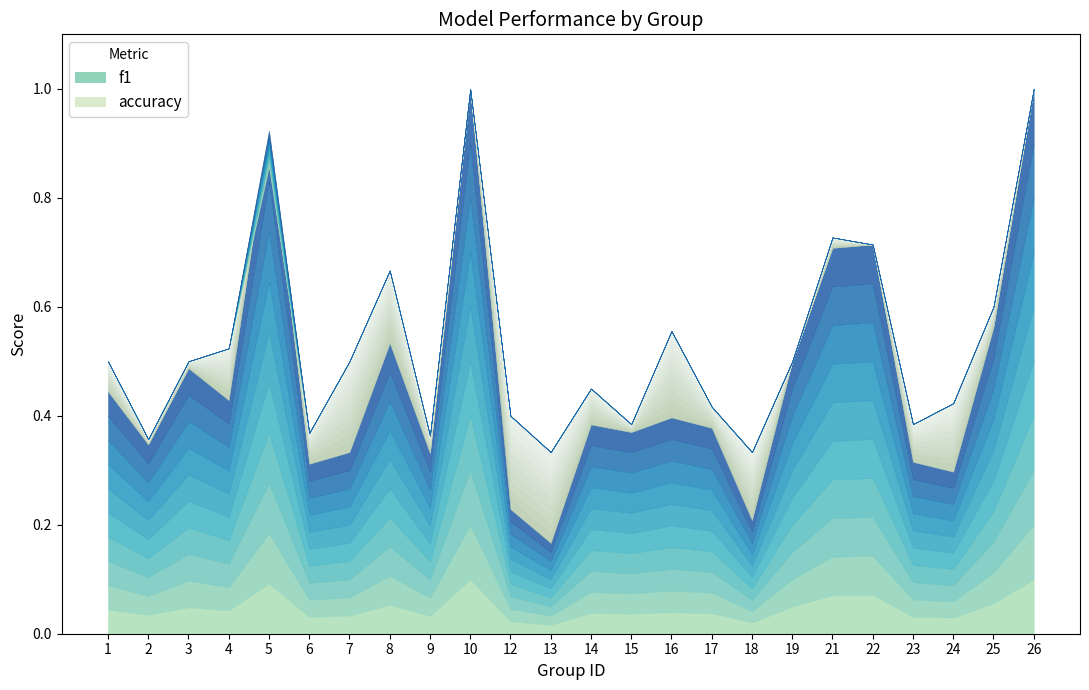

True or false: accuracy has more than 1 interior local peaks.

True